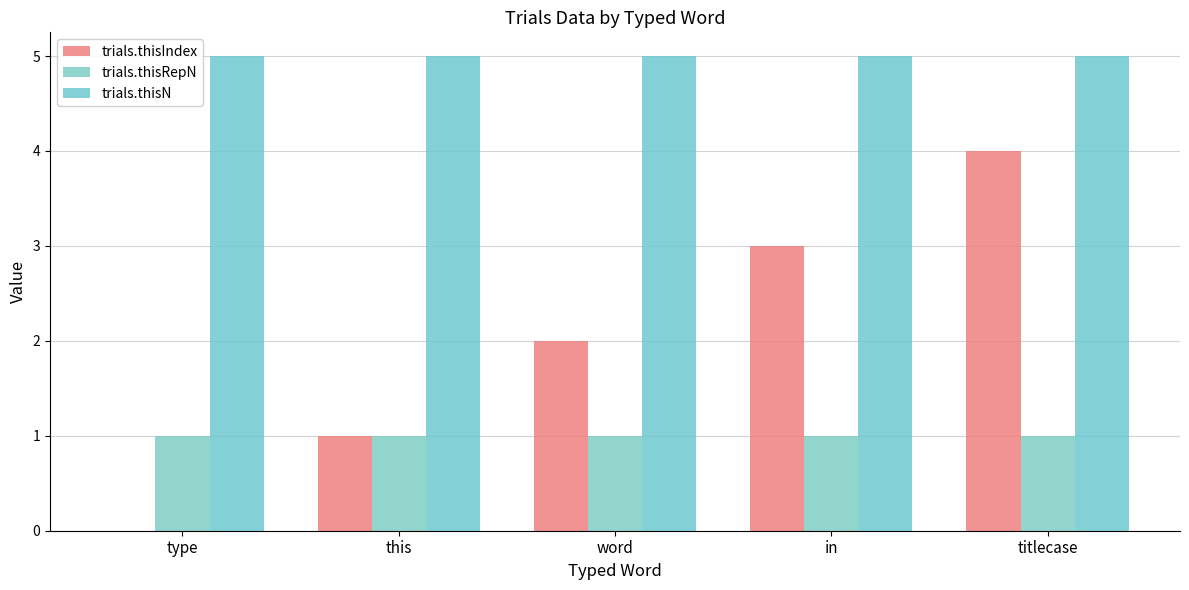

Which series changed the most between this and in?

trials.thisIndex